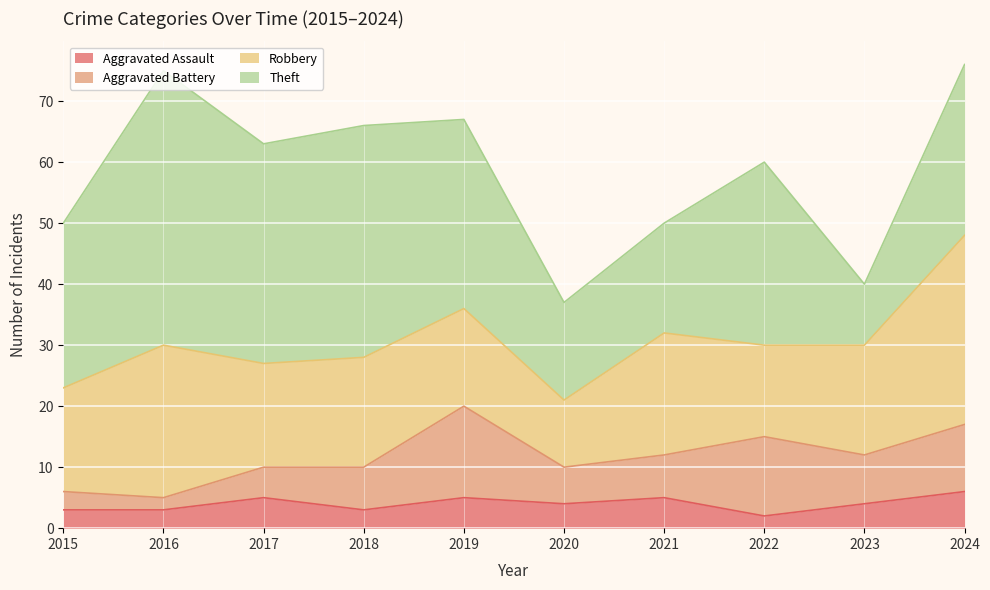

Which category has the highest value in the Aggravated Battery series?

2019